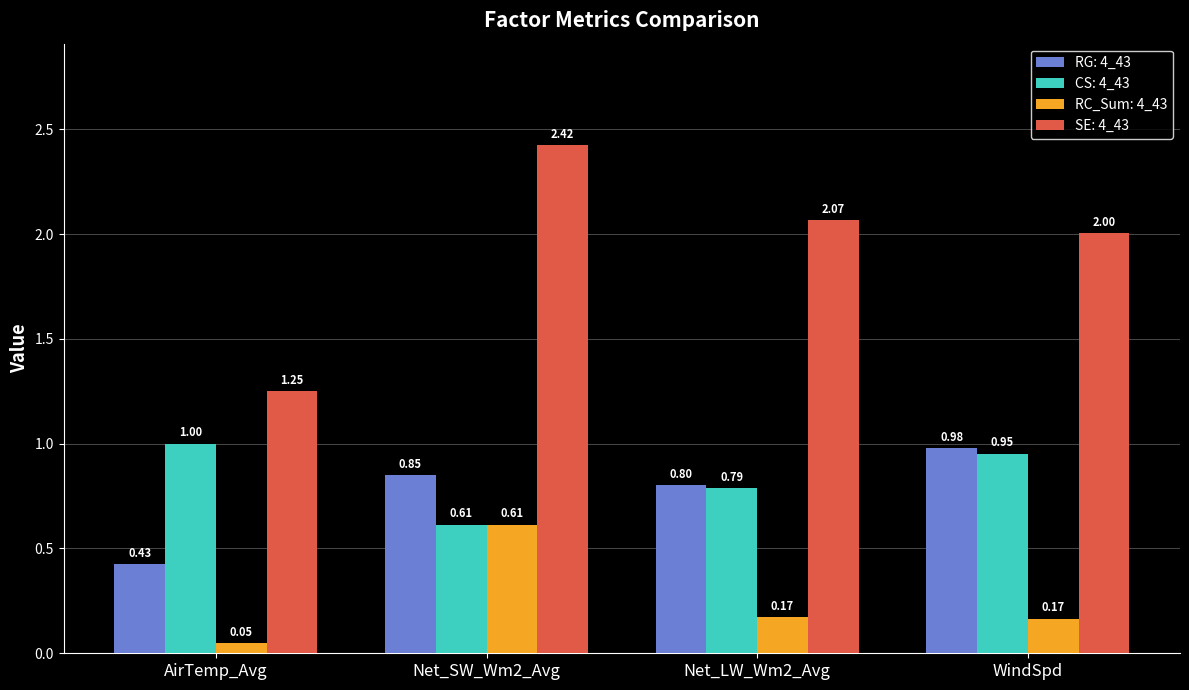

Where is RG: 4_43 nearest to the value 0?

AirTemp_Avg